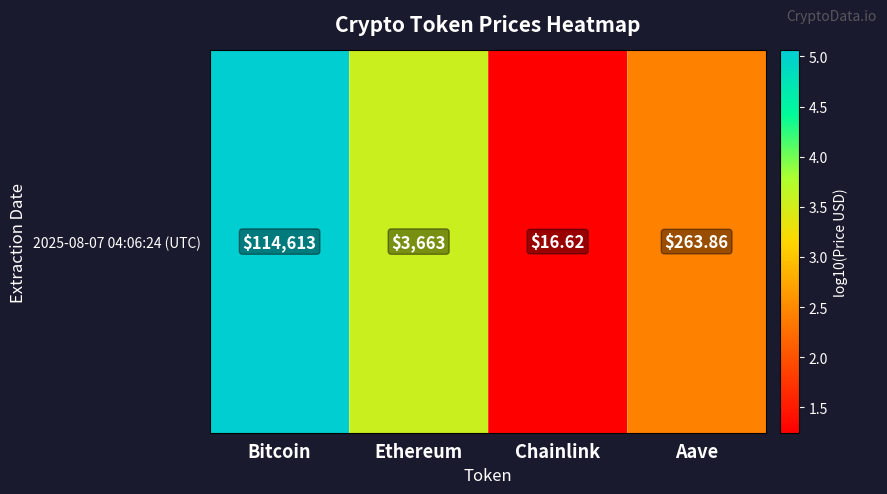

The chart shows a value of 3.6 at Ethereum. True or false?

True